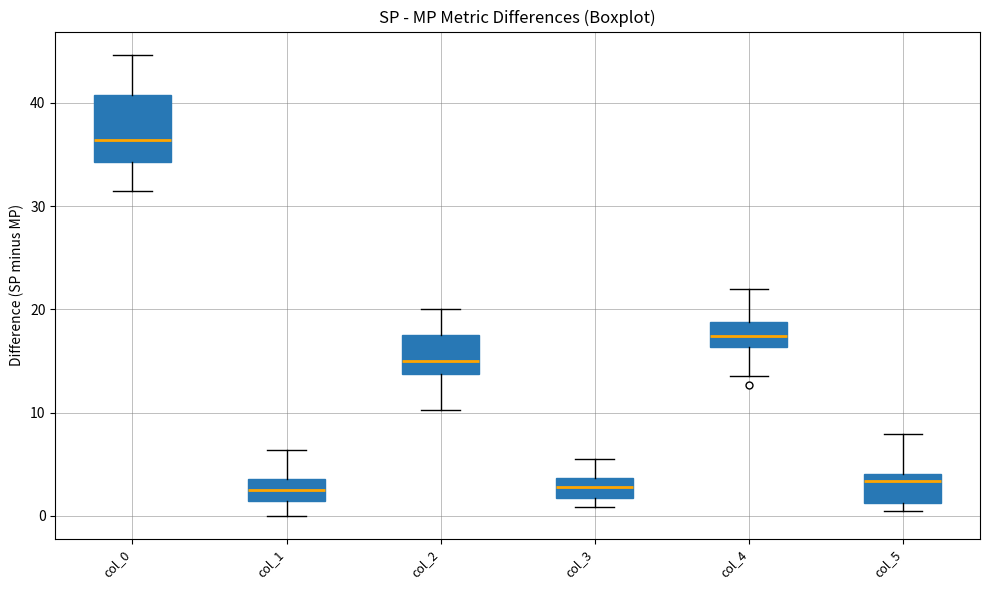

Where is the upper edge of the box for col_0 on the y-axis? The values are not printed on the chart, so give them approximately, as read against the axis.

41